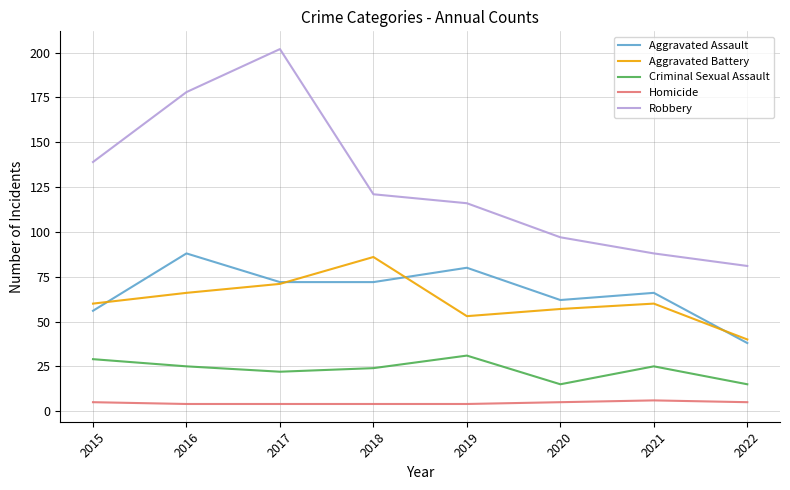

Reading right to left, transcribe all the data shown in this chart.

Aggravated Assault: 2022=38	2021=66	2020=62	2019=80	2018=72	2017=72	2016=88	2015=56
Aggravated Battery: 2022=40	2021=60	2020=57	2019=53	2018=86	2017=71	2016=66	2015=60
Criminal Sexual Assault: 2022=15	2021=25	2020=15	2019=31	2018=24	2017=22	2016=25	2015=29
Homicide: 2022=5	2021=6	2020=5	2019=4	2018=4	2017=4	2016=4	2015=5
Robbery: 2022=81	2021=88	2020=97	2019=116	2018=121	2017=202	2016=178	2015=139